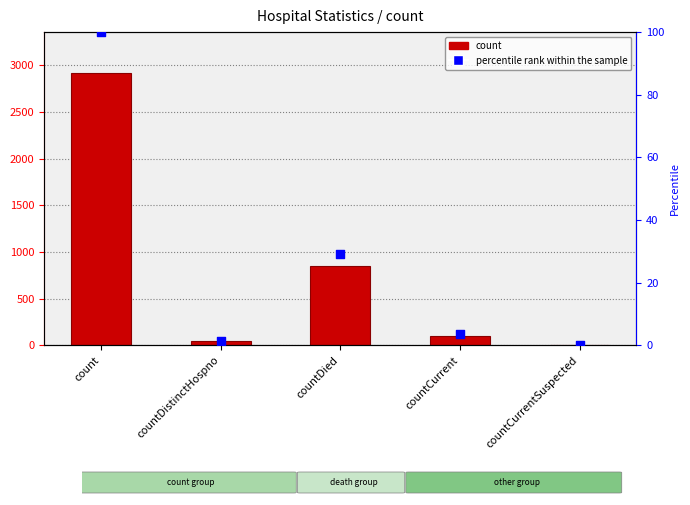

What are all the series names shown in the legend?

count, percentile rank within the sample